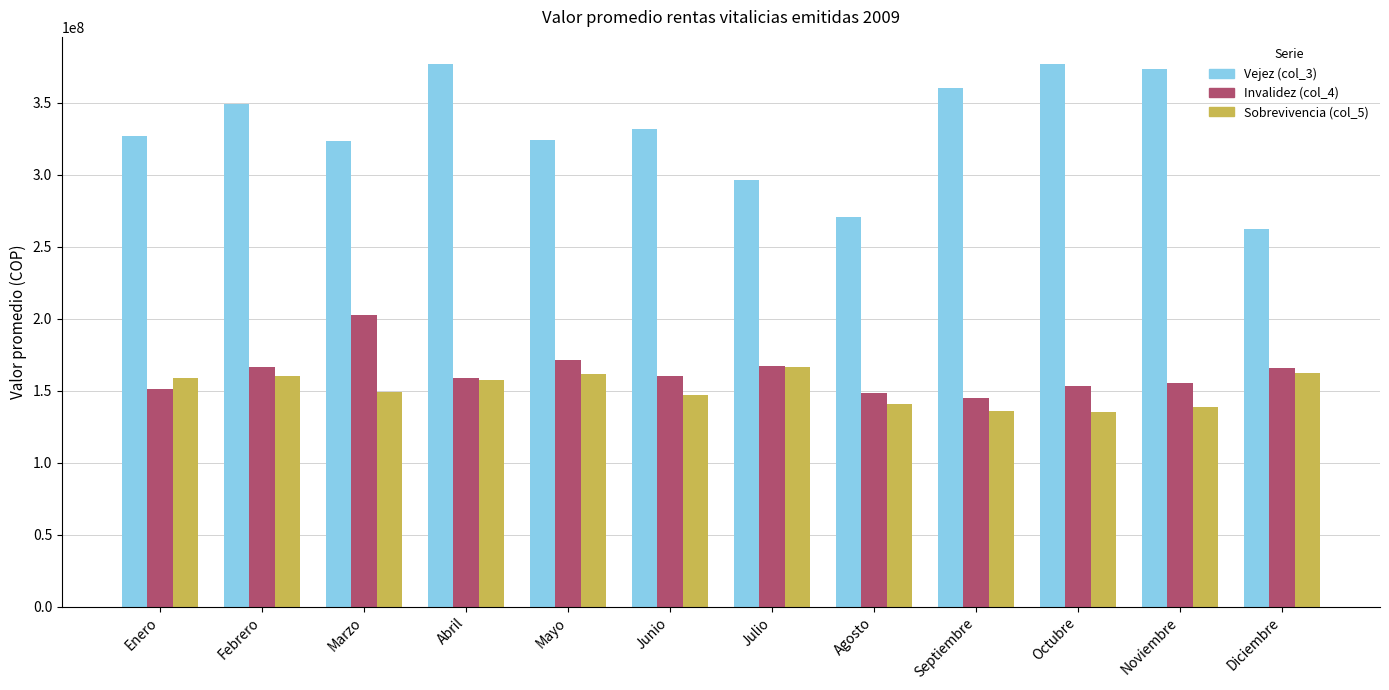

How many values in the Sobrevivencia (col_5) series are below 157532932?

6